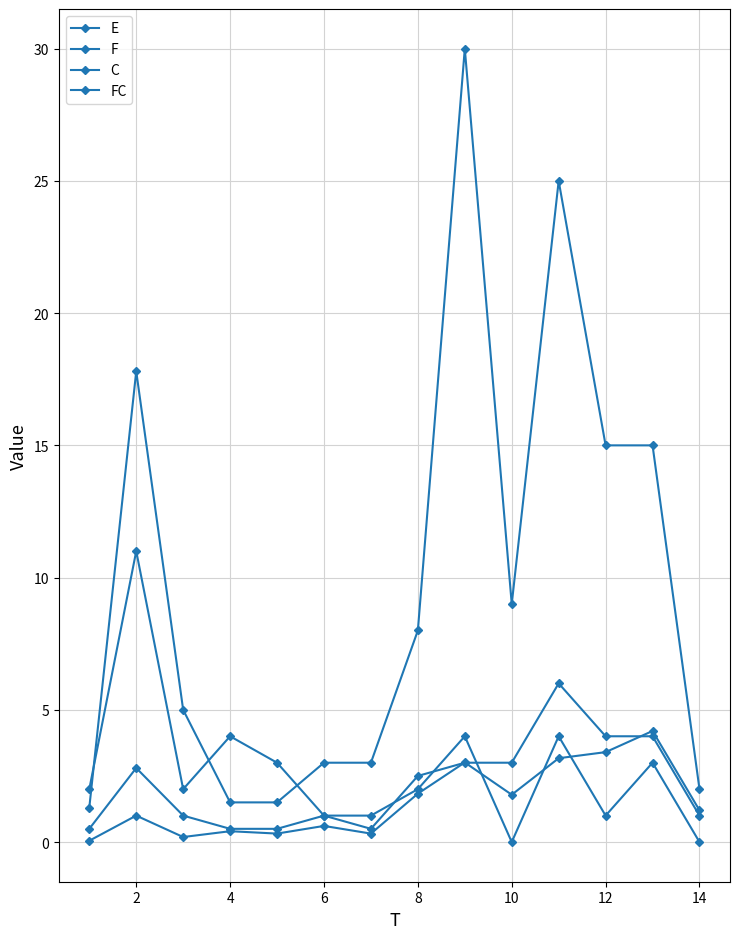

Reading right to left, list all the values displayed in this chart.

E: 1.2	4.2	3.4	3.2	1.8	3.0	1.8	0.3	0.6	0.3	0.4	0.2	1.0	0.1
F: 2.0	15.0	15.0	25.0	9.0	30.0	8.0	3.0	3.0	1.5	1.5	5.0	17.8	1.3
C: 1.0	4.0	4.0	6.0	3.0	3.0	2.5	0.5	1.0	0.5	0.5	1.0	2.8	0.5
FC: 0.0	3.0	1.0	4.0	0.0	4.0	2.0	1.0	1.0	3.0	4.0	2.0	11.0	2.0